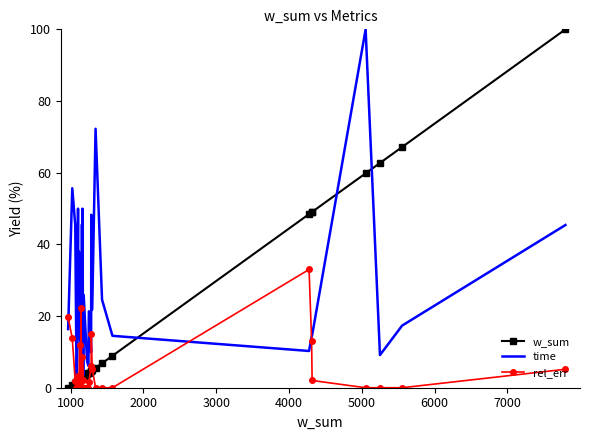

How many times do rel_err and w_sum cross each other?

13